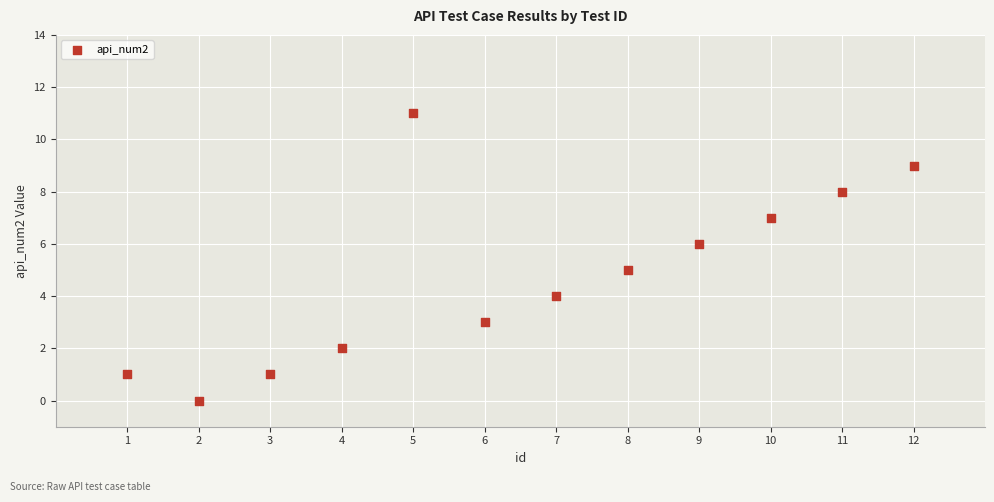

What is the average Y value?

5